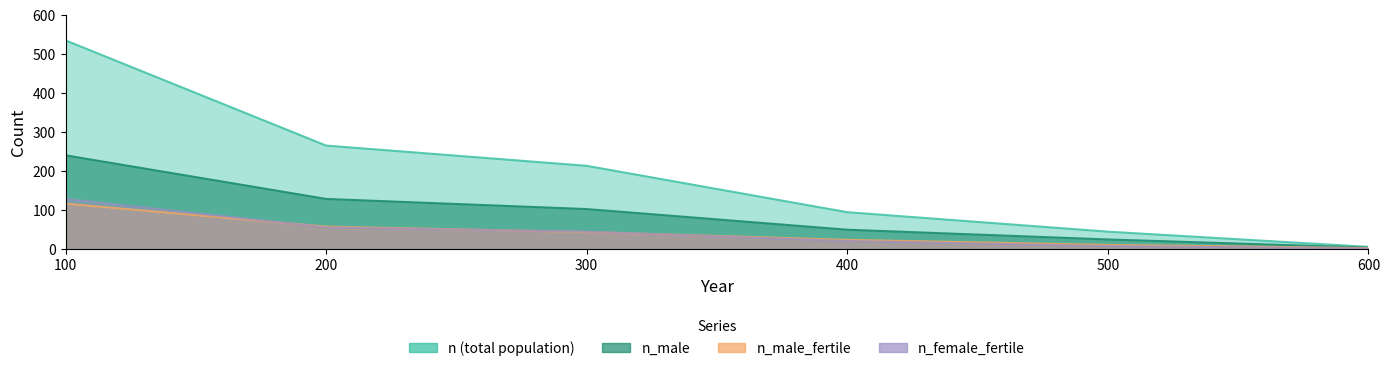

True or false: n_female_fertile has a value of 1 at 600.

True